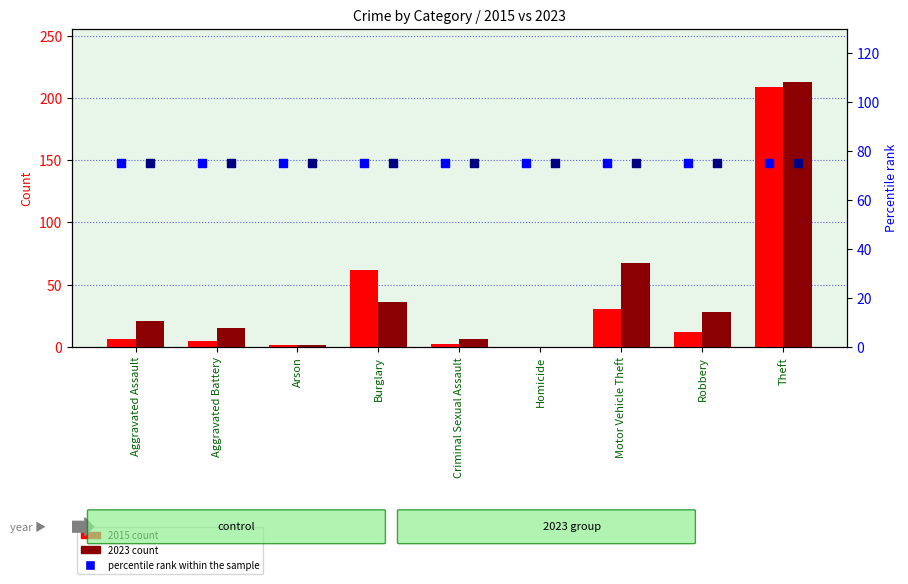

Which series has the widest spread of Y values?

2023 count